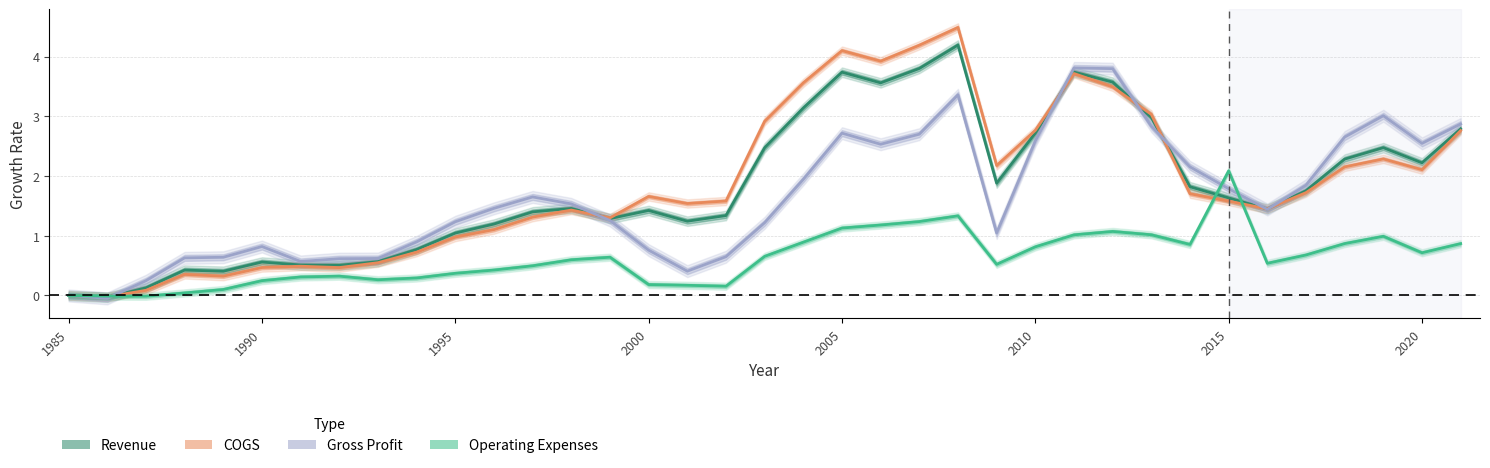

Rank the series by their maximum value, from highest to lowest.

COGS, Revenue, Gross Profit, Operating Expenses